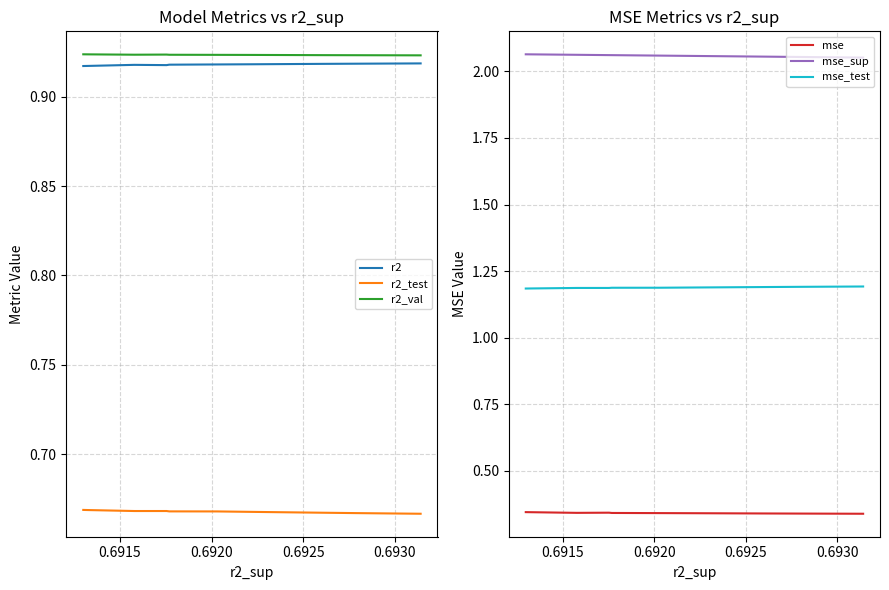

True or false: r2_test and mse_sup cross at least once.

False